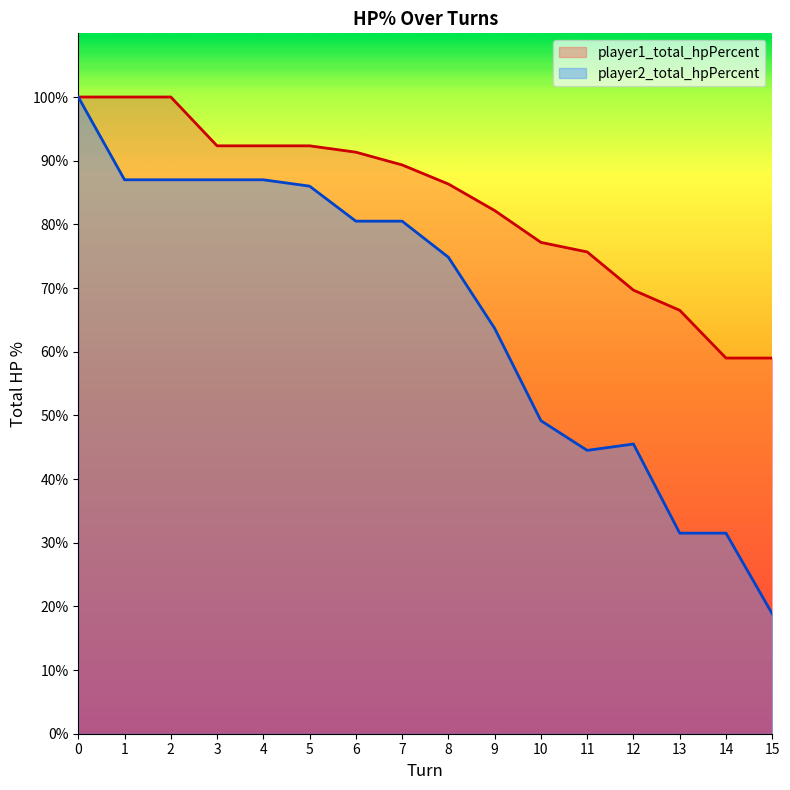

How many values are below 80?

8